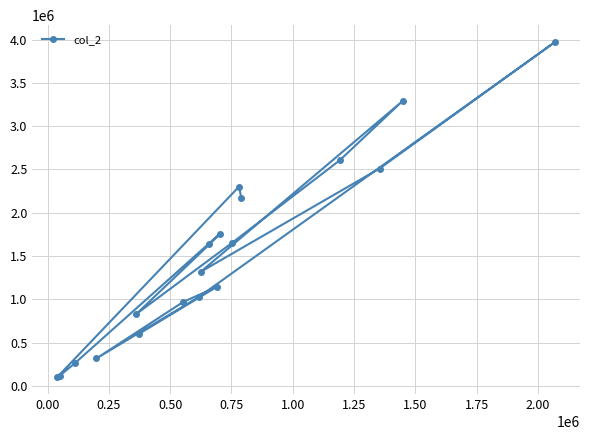

True or false: the data has more than 1 interior local peaks.

True